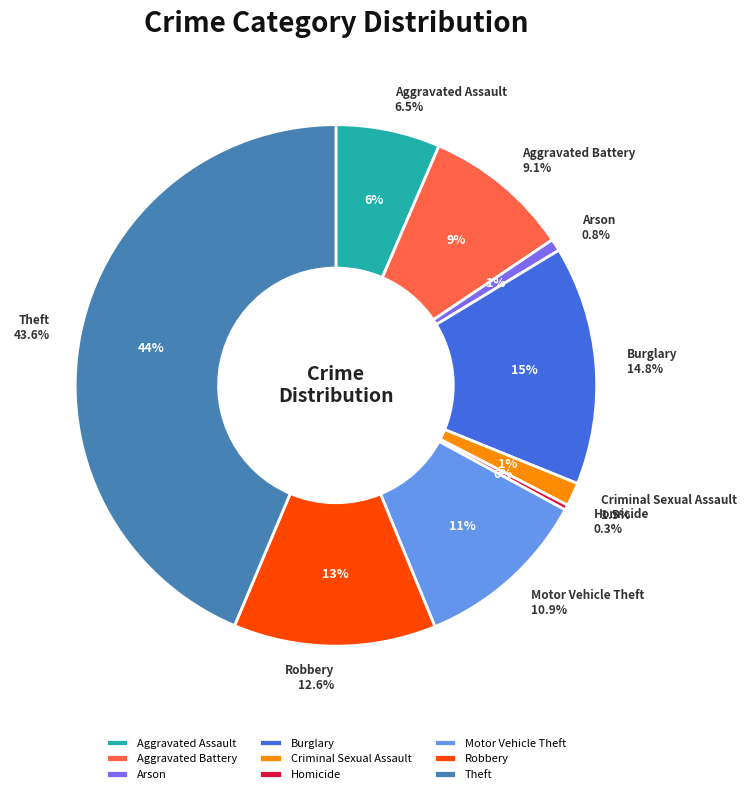

Count the number of slices in the pie.

9